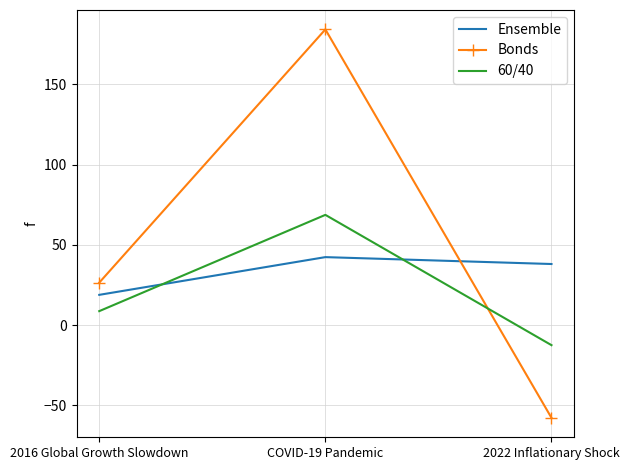

Rank the categories by Ensemble value from lowest to highest.

2016 Global Growth Slowdown, 2022 Inflationary Shock, COVID-19 Pandemic